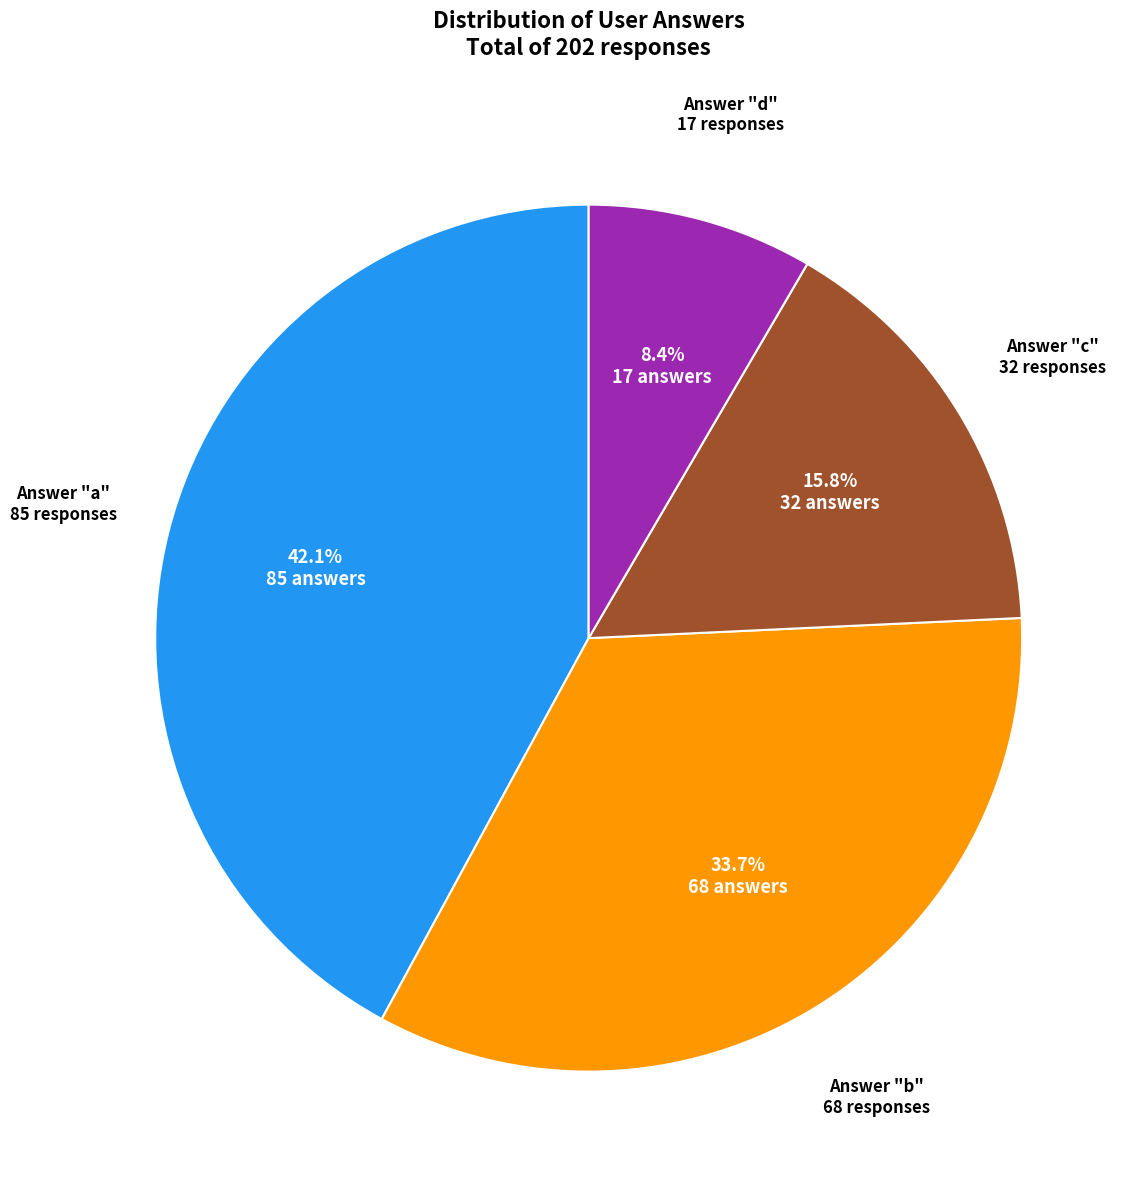

Does any single category account for the majority?

No